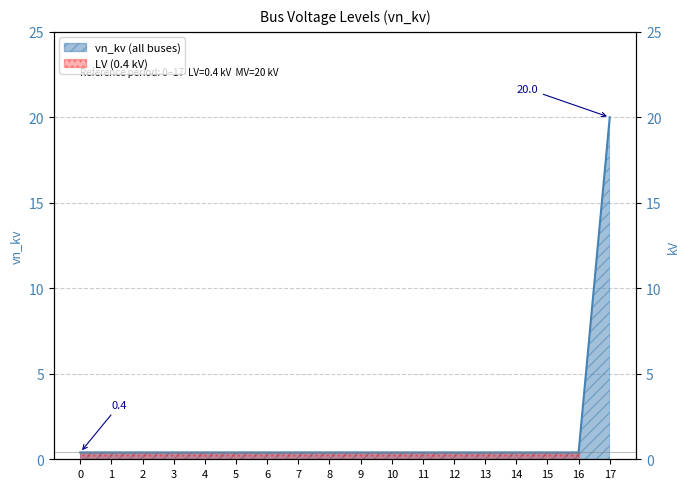

Which category has the highest value across all series?

17